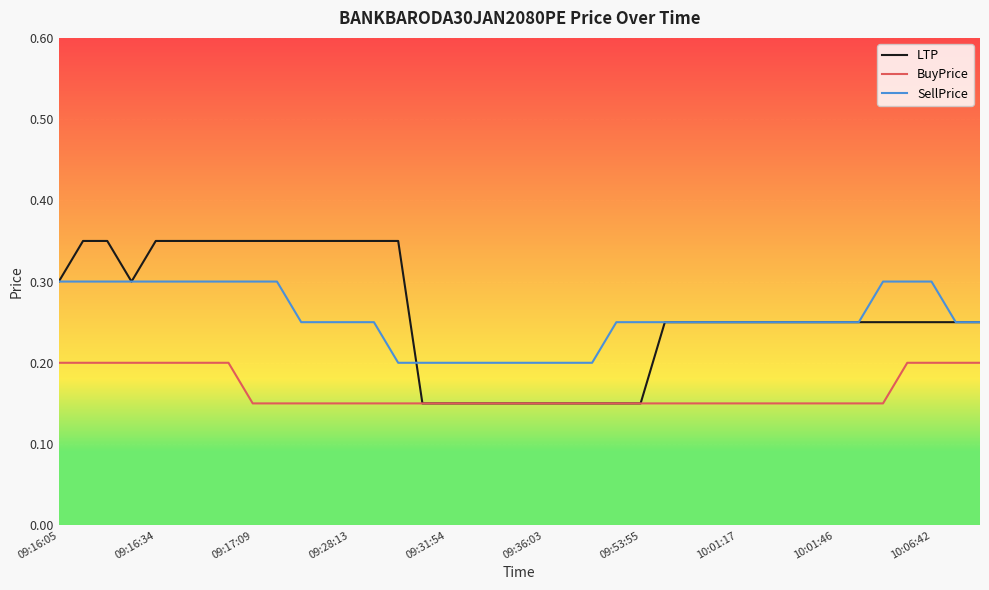

Which series has the widest spread of values?

LTP